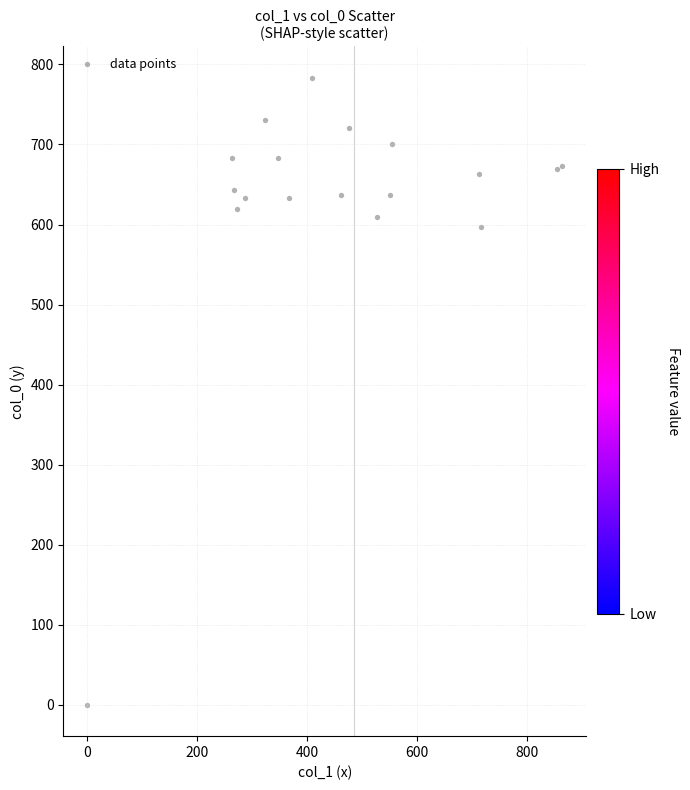

What is the range of Y values (max minus min)?

783.3